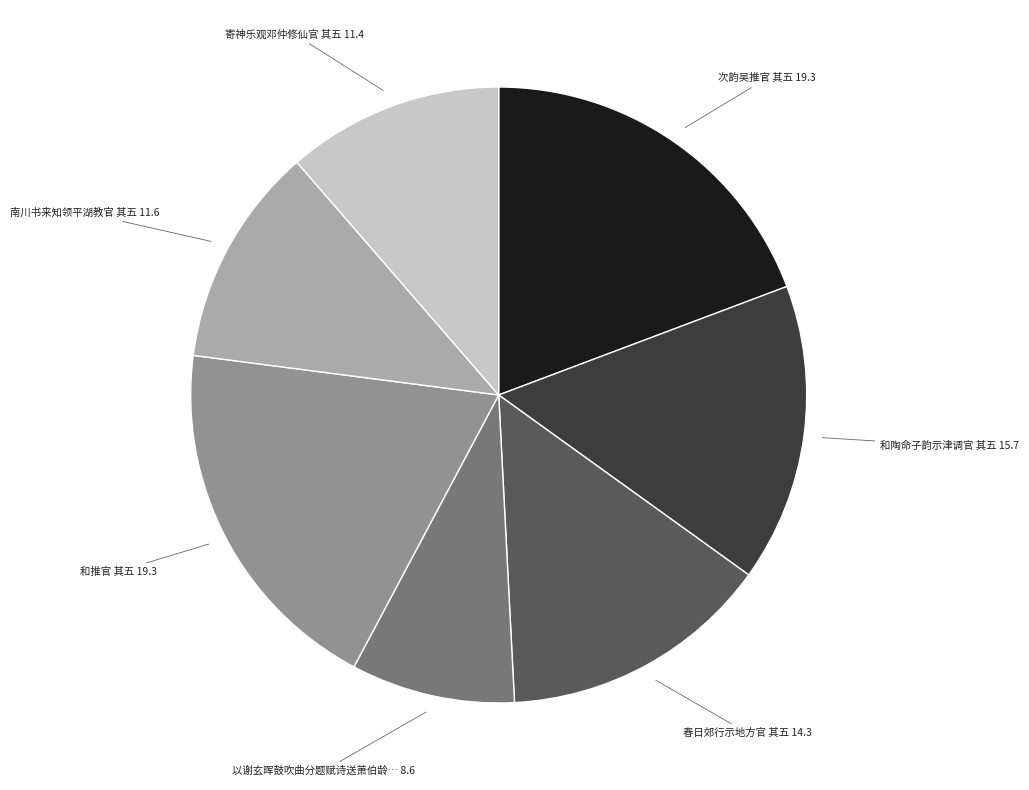

Is there any slice that represents more than half of the pie?

No